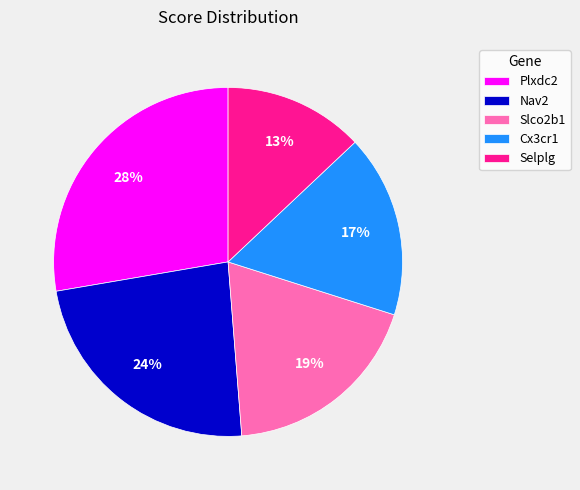

Is there a majority slice in this chart?

No